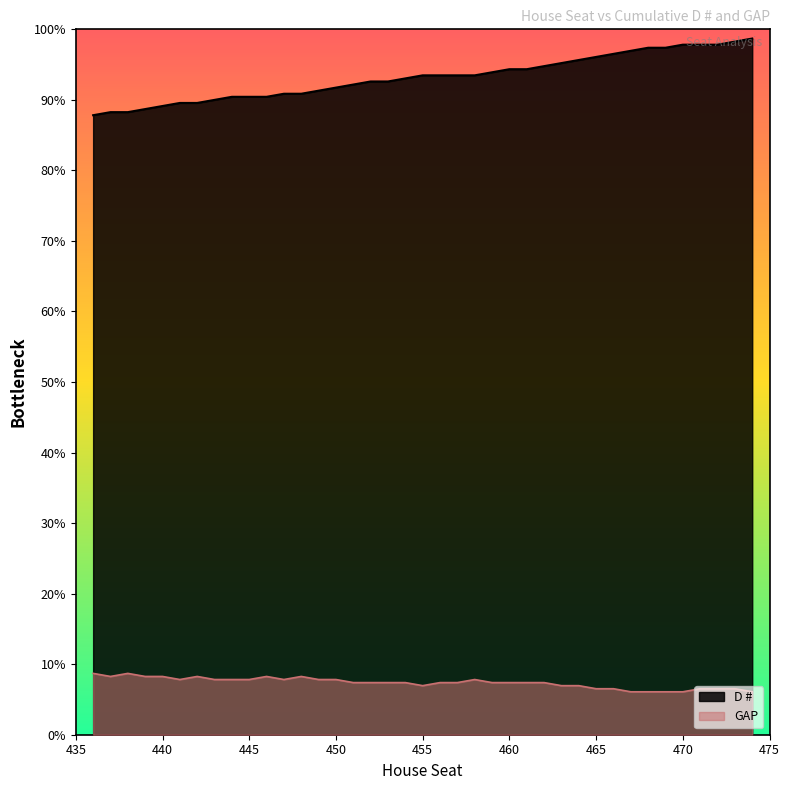

Reading right to left, what are all the values shown in this chart?

D #: 474=227	473=226	472=225	471=225	470=225	469=224	468=224	467=223	466=222	465=221	464=220	463=219	462=218	461=217	460=217	459=216	458=215	457=215	456=215	455=215	454=214	453=213	452=213	451=212	450=211	449=210	448=209	447=209	446=208	445=208	444=208	443=207	442=206	441=206	440=205	439=204	438=203	437=203	436=202
GAP: 474=14	473=15	472=15	471=15	470=14	469=14	468=14	467=14	466=15	465=15	464=16	463=16	462=17	461=17	460=17	459=17	458=18	457=17	456=17	455=16	454=17	453=17	452=17	451=17	450=18	449=18	448=19	447=18	446=19	445=18	444=18	443=18	442=19	441=18	440=19	439=19	438=20	437=19	436=20